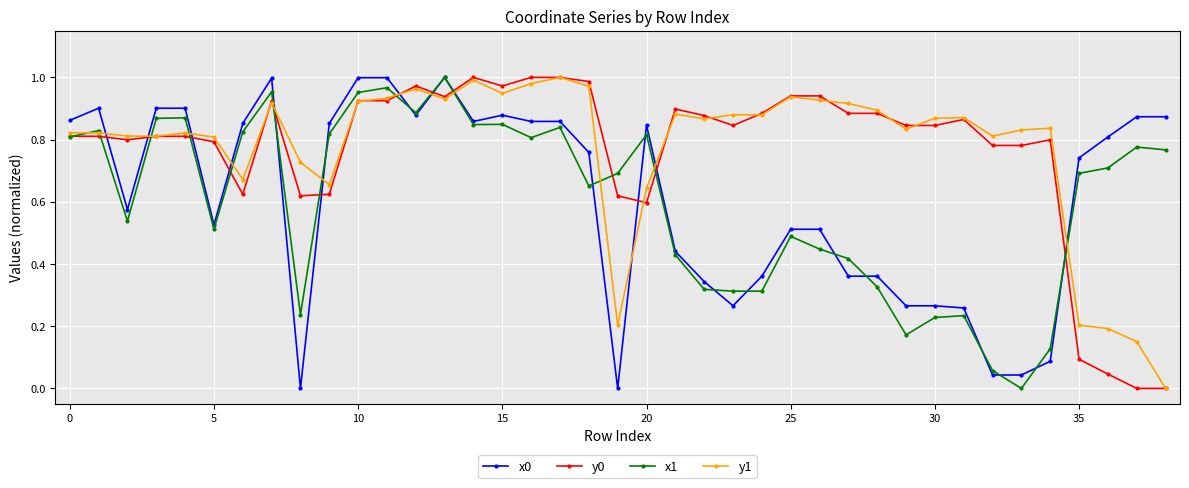

True or false: x1 has more than 2 points higher than both neighbors.

True